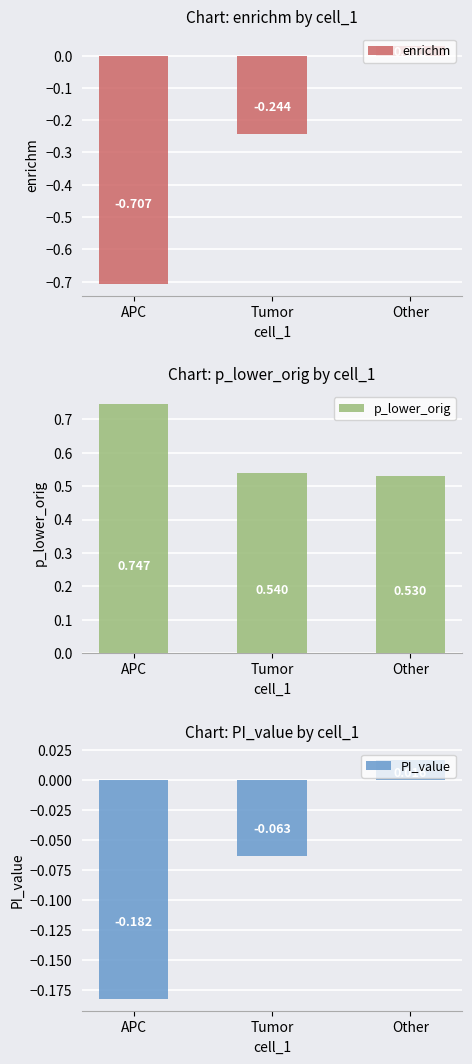

How many distinct data groups are displayed?

3